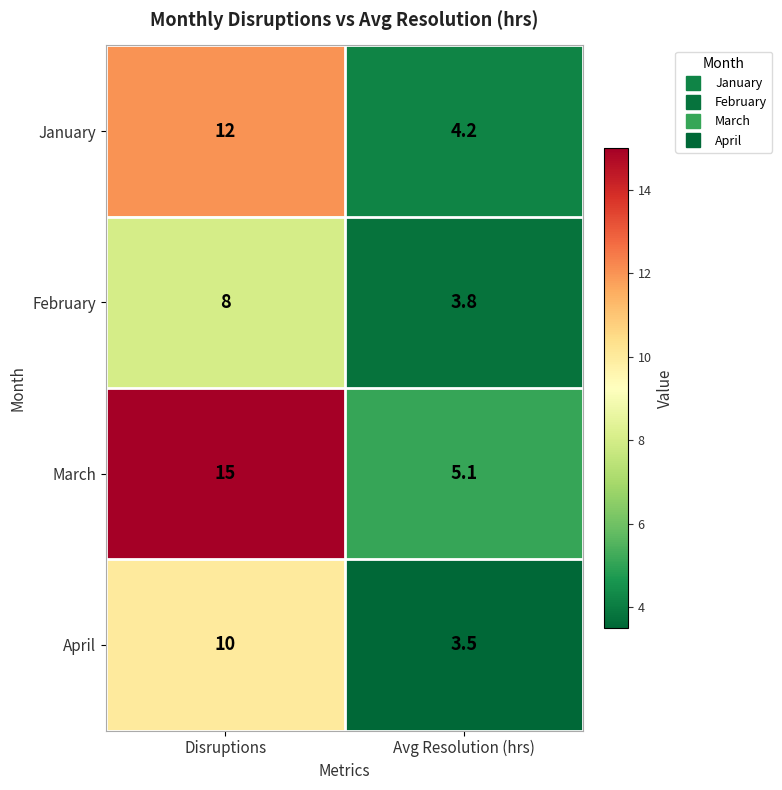

Which series has the largest total across all categories?

March